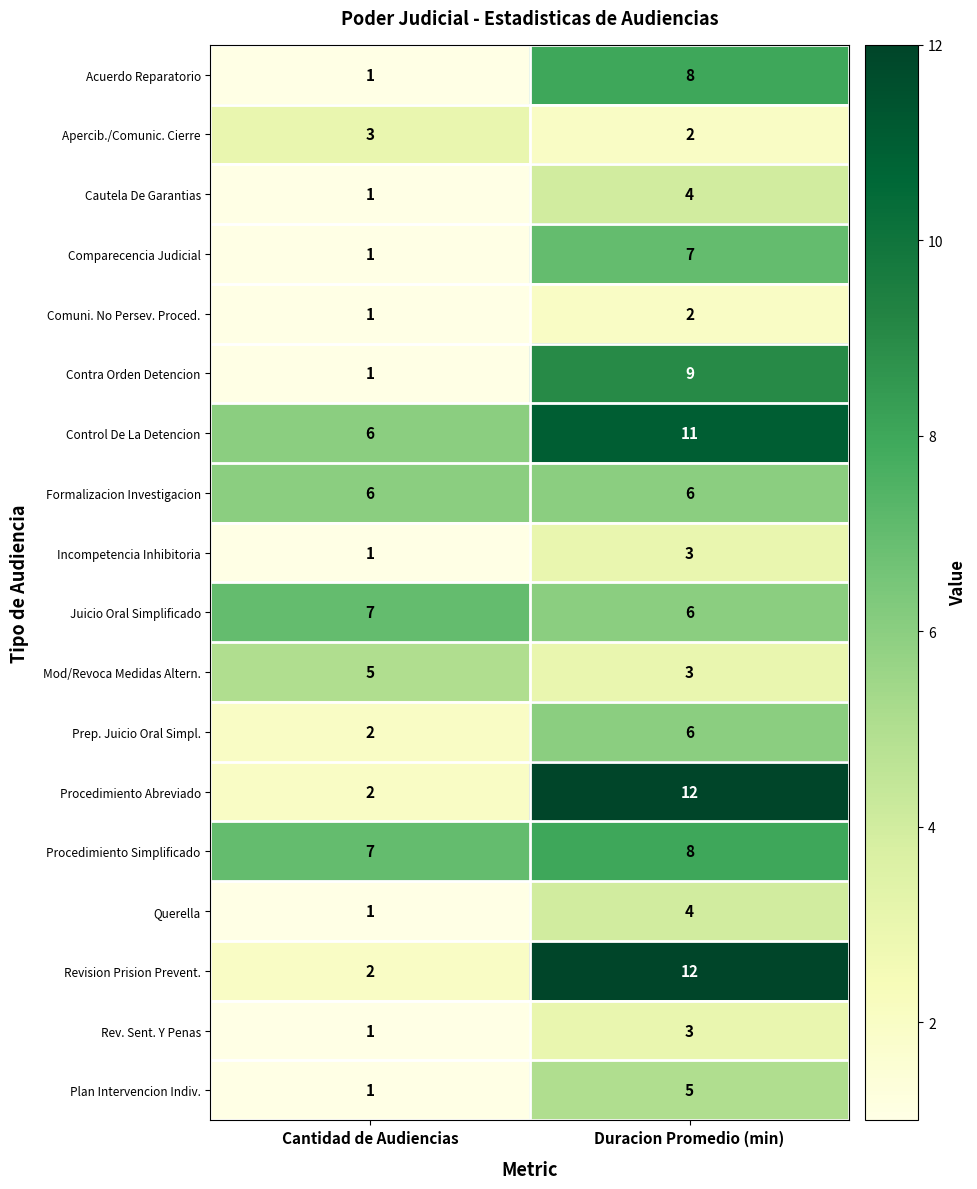

At which category does the chart reach its minimum across all series?

Cantidad de Audiencias